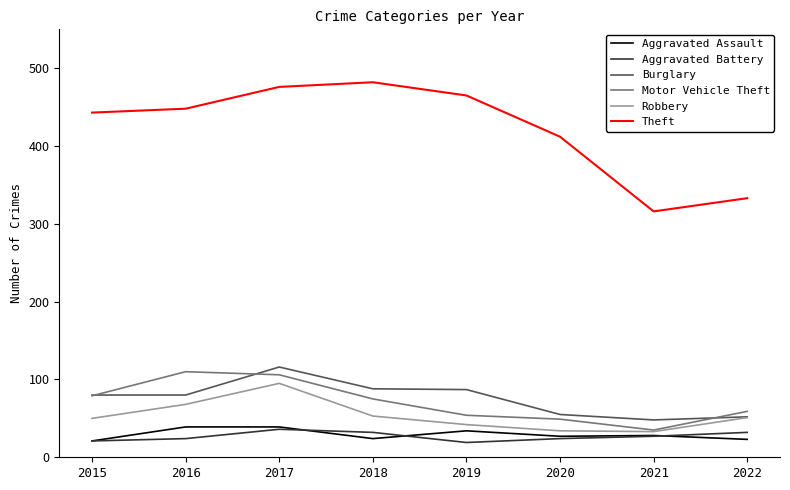

Is the value of Aggravated Assault at 2021 greater than the value of Robbery at 2020?

No